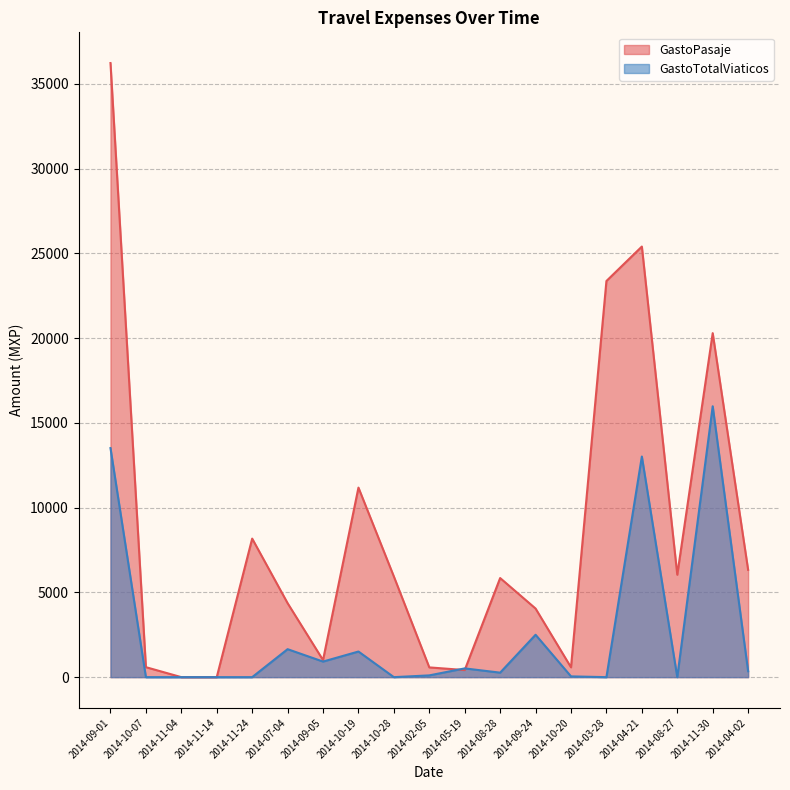

What is the label of the 13th point from the right?

2014-09-05